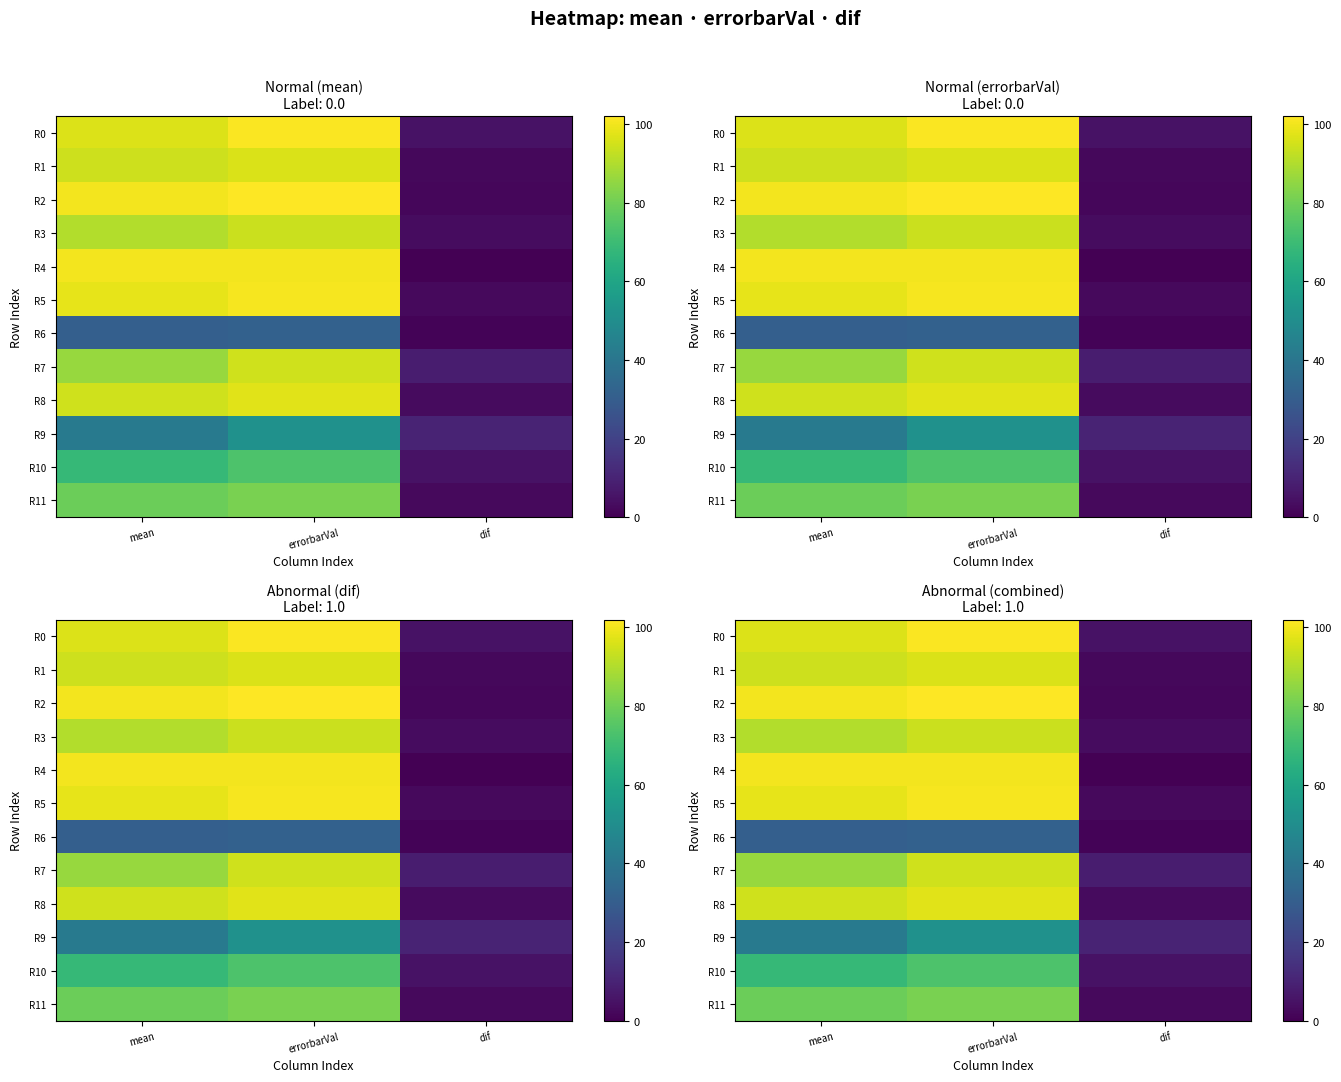

Which series has the largest range (max minus min)?

R2